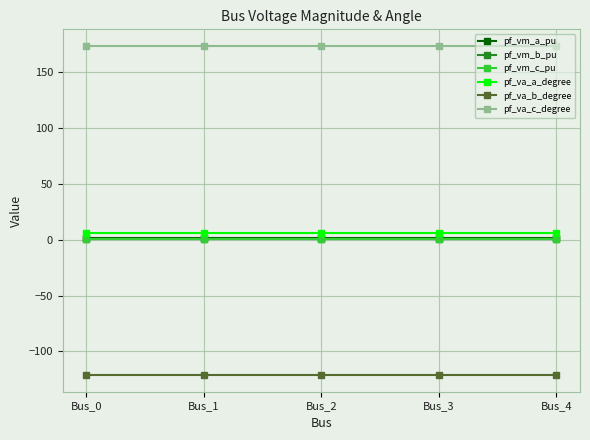

What is the spread (max minus min) of values at Bus_4?

294.8